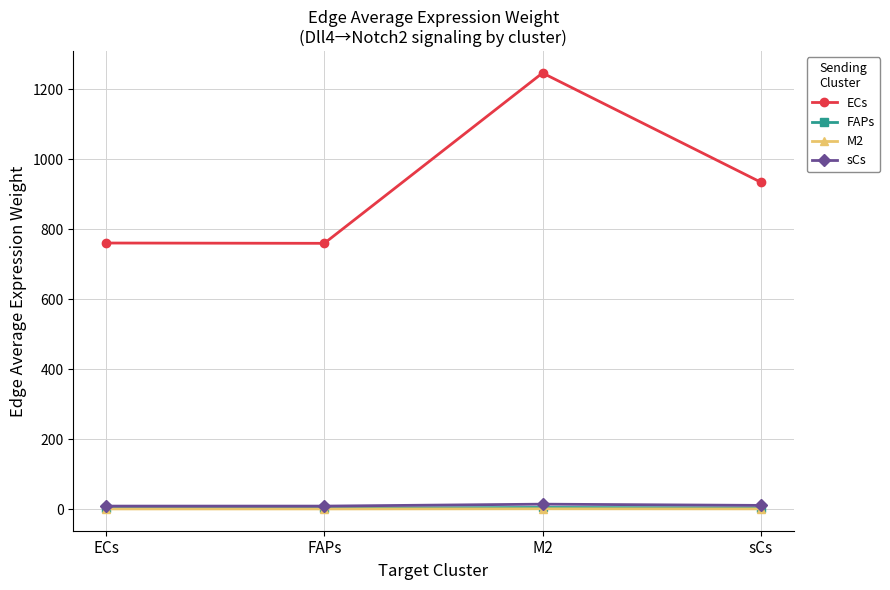

True or false: M2 and FAPs intersect in this chart.

False